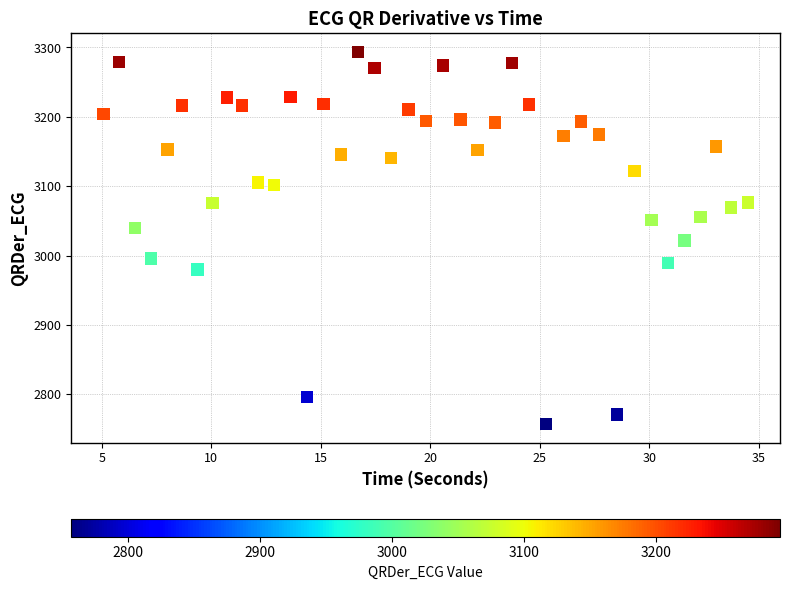

What is the range of X values (max minus min)?

29.4